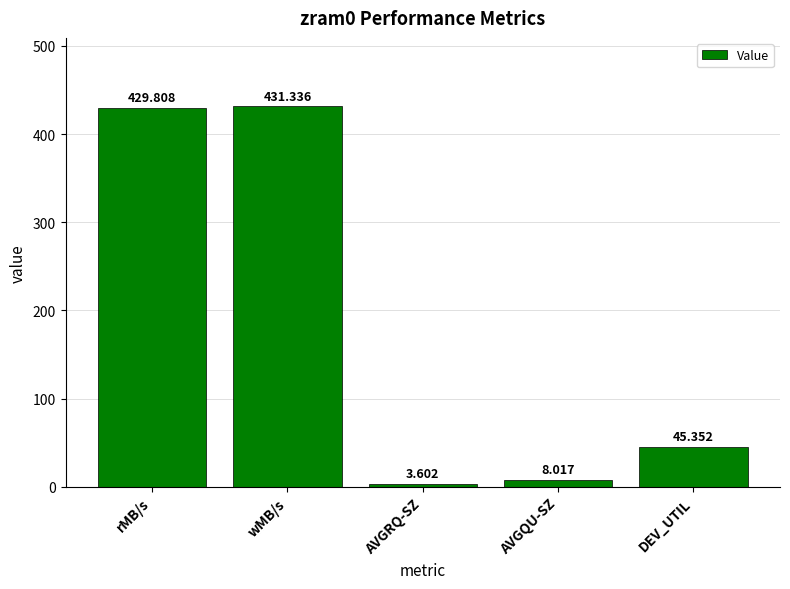

Rank the categories by value from highest to lowest.

wMB/s, rMB/s, DEV_UTIL, AVGQU-SZ, AVGRQ-SZ